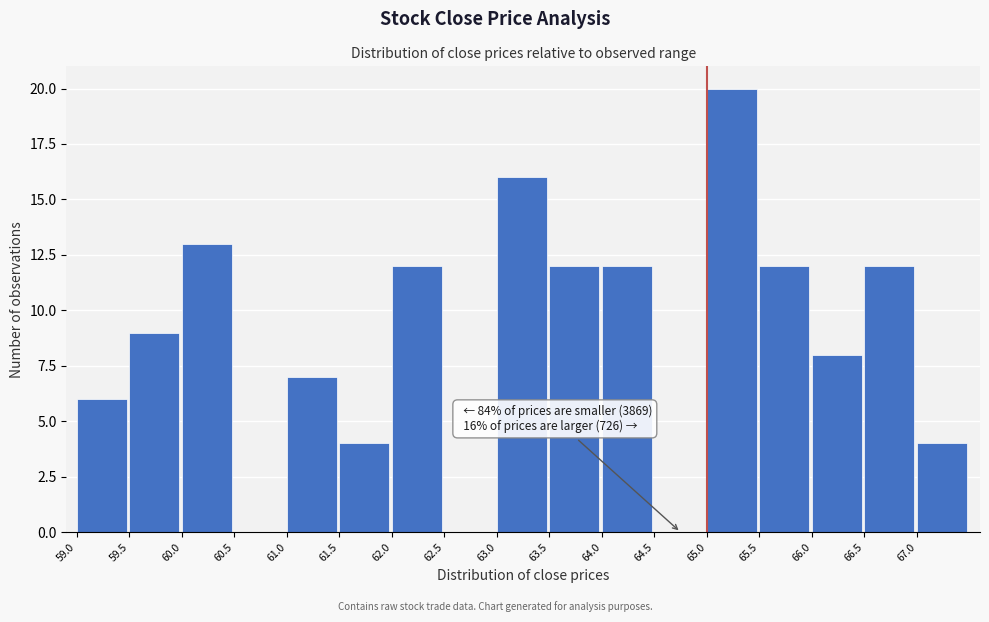

Which range on the x-axis has the tallest bar?

65.0 to 65.5